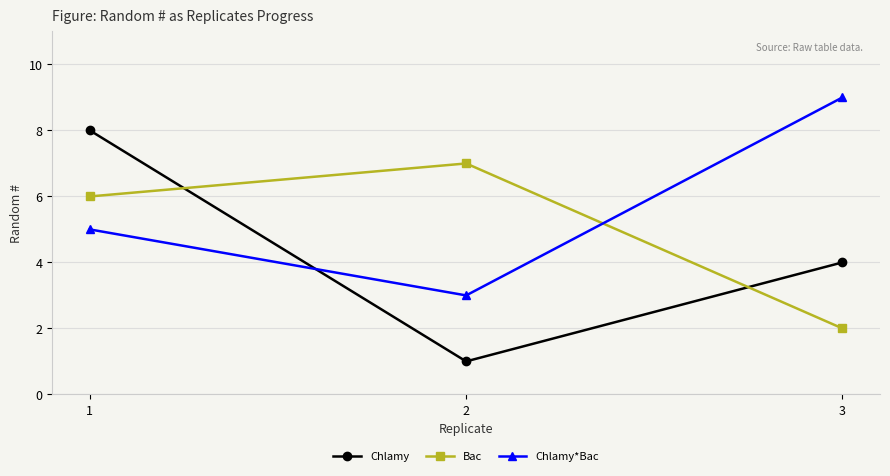

What is the difference between the second highest and minimum values in the Chlamy series?

3